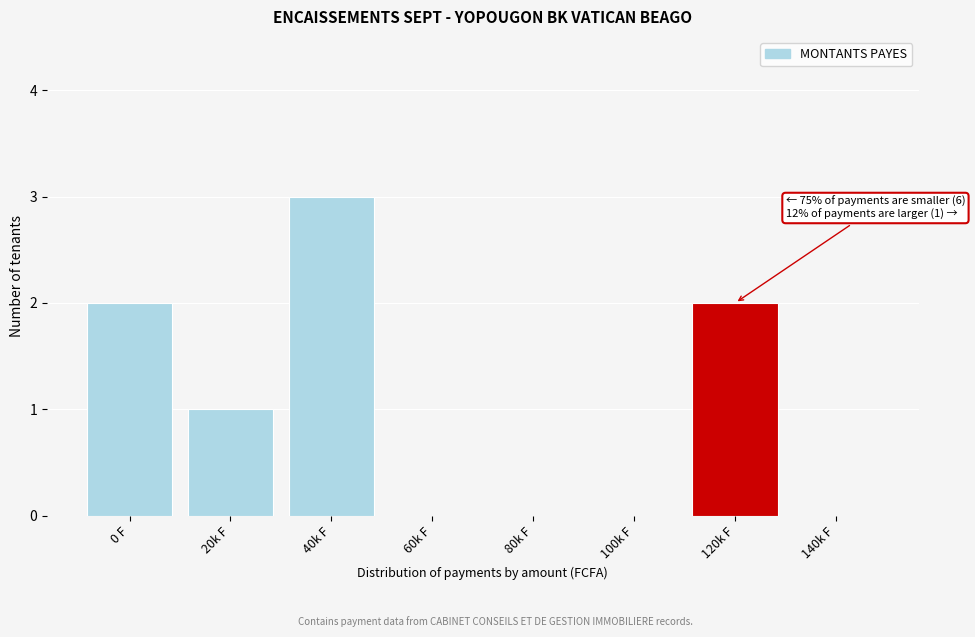

Reading right to left, transcribe all the data shown in this chart.

140k F=0	120k F=2	100k F=0	80k F=0	60k F=0	40k F=3	20k F=1	0 F=2